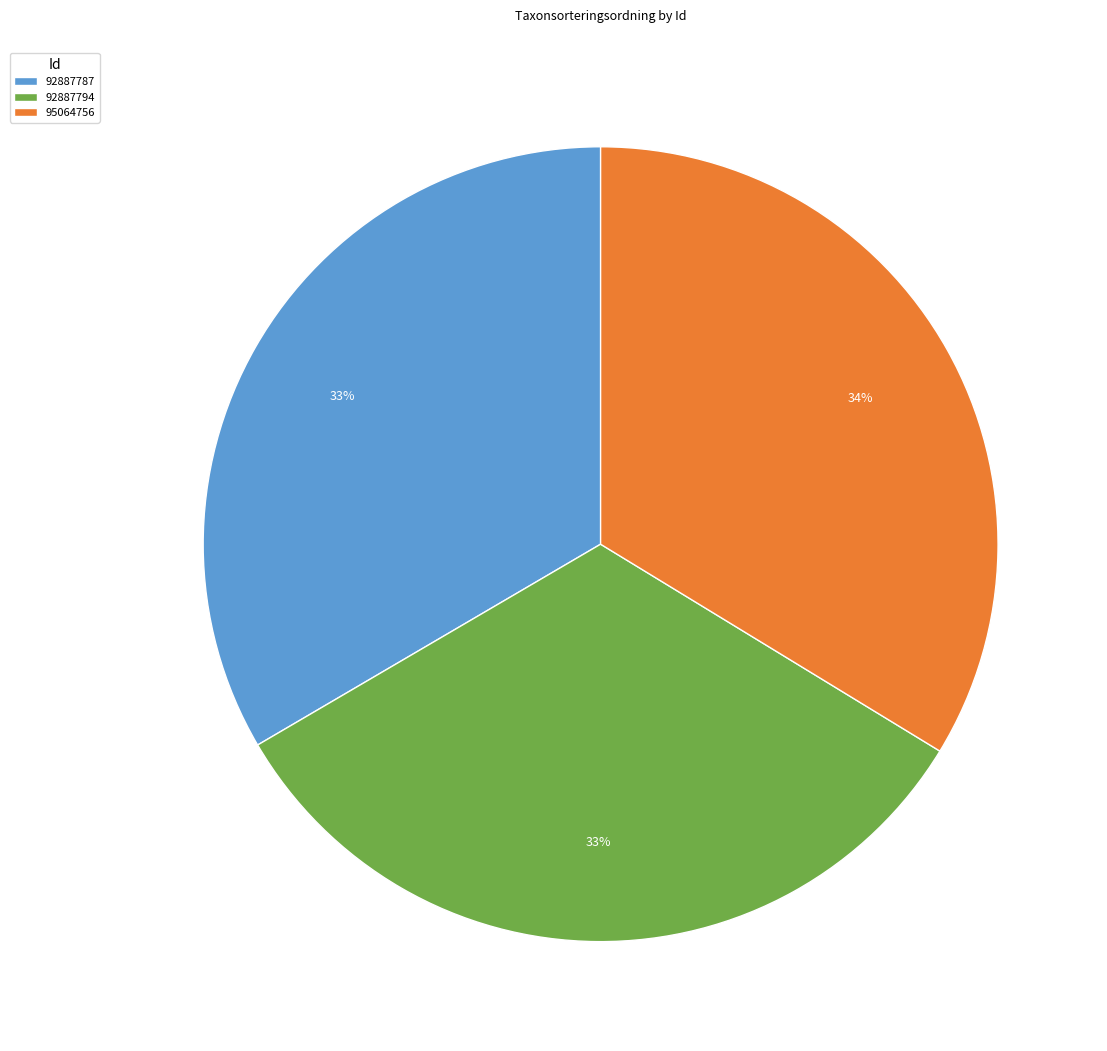

To the nearest percent, what is the combined percentage of 92887794 and 92887787?

66%